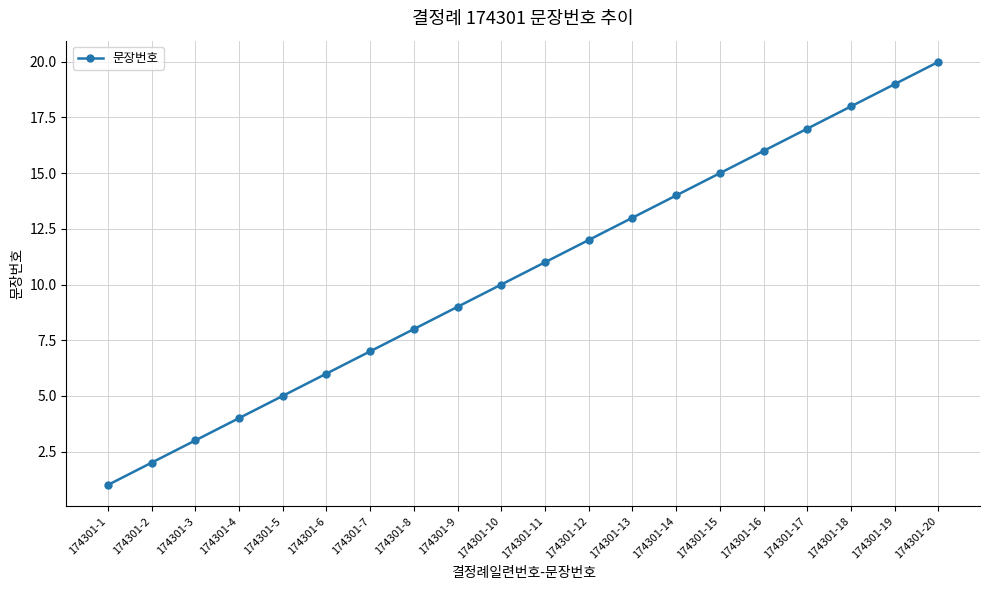

Count the number of data series in this chart.

1